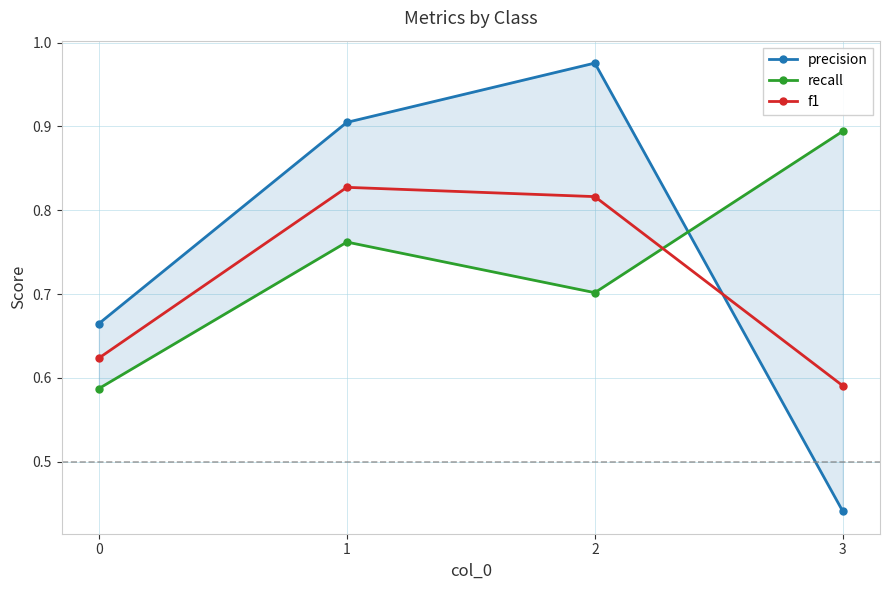

What is the total value across all series at 2?

2.5